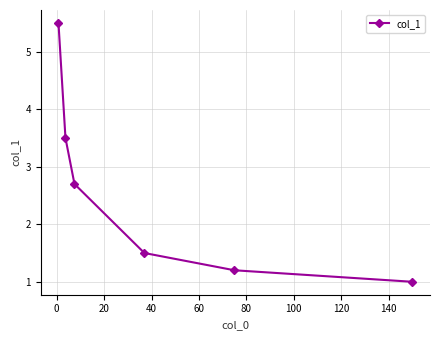

What is the value of the 3rd point from the left?

2.7